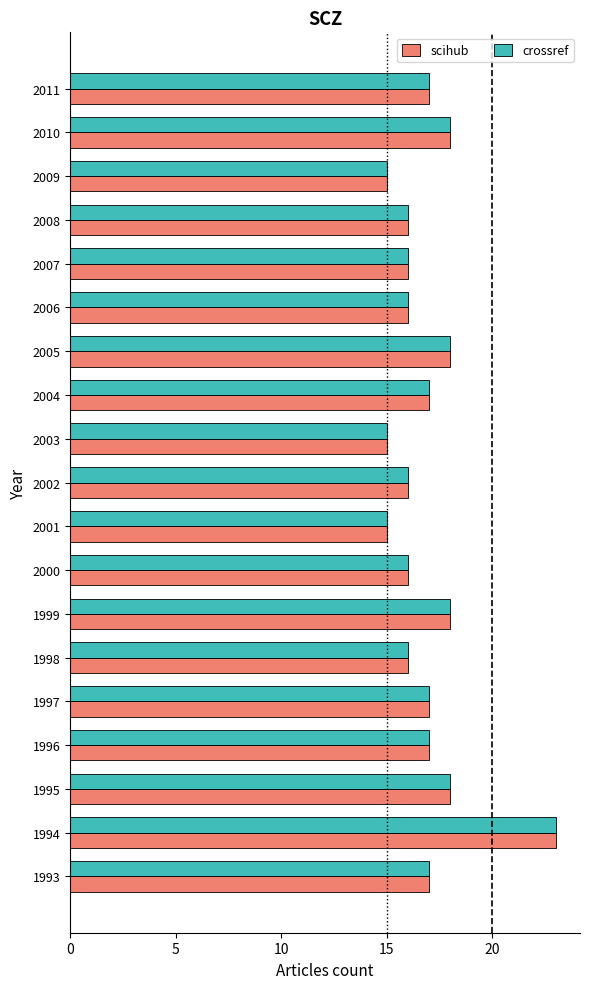

The value of crossref at 2008 is 7. True or false?

False